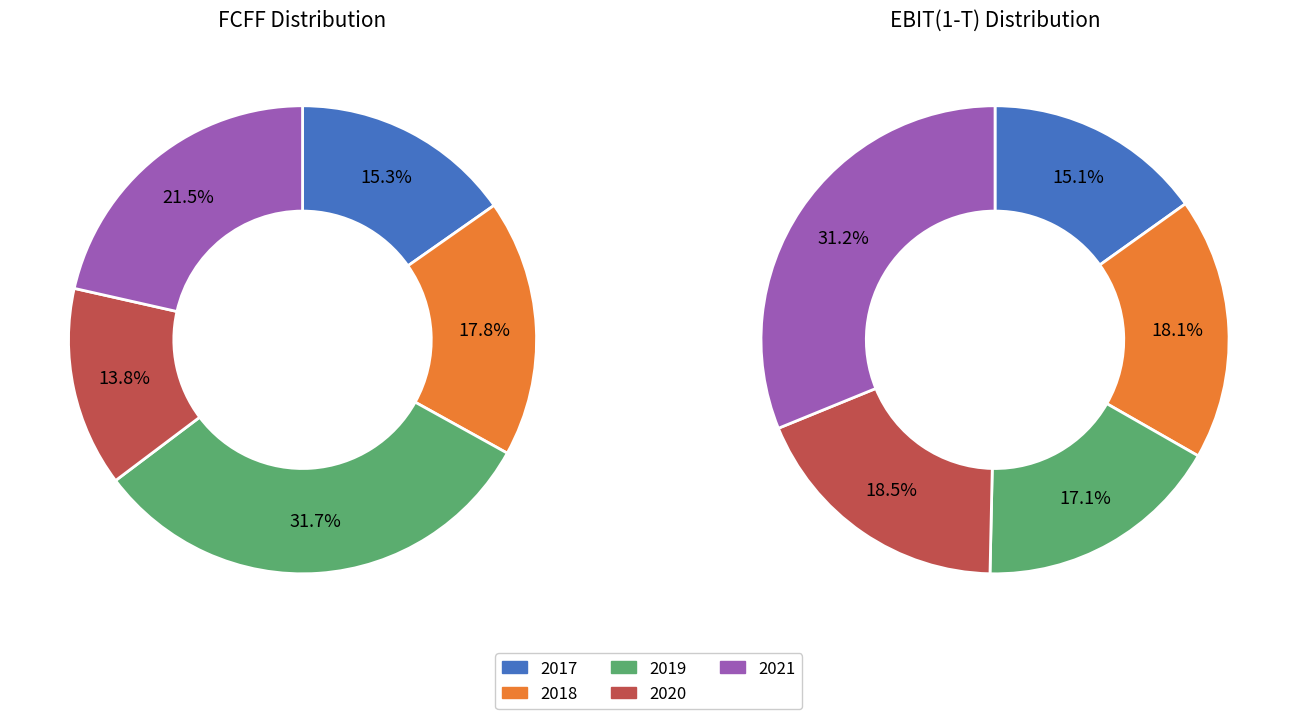

Does EBIT account for over 50% of the chart?

No